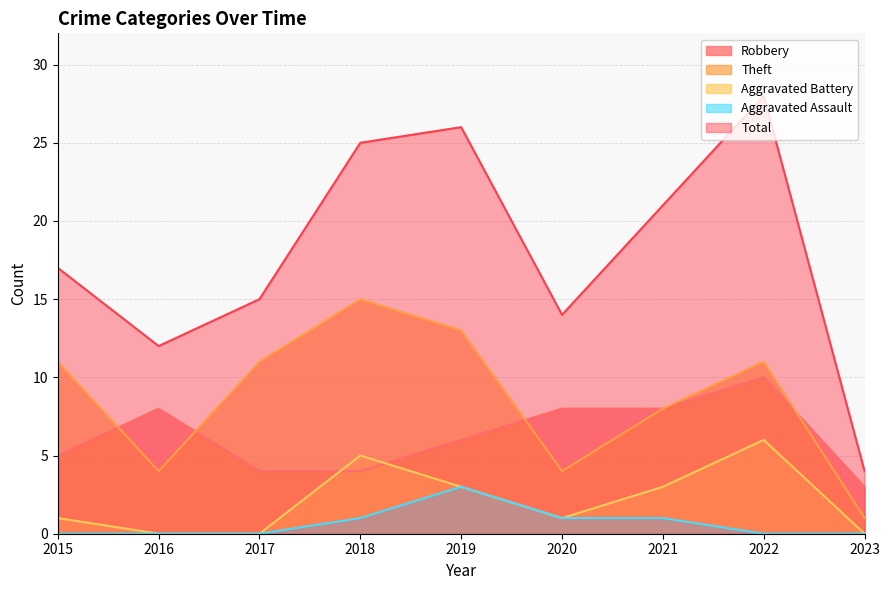

Count the Robbery values in the range 4 to 8.

7